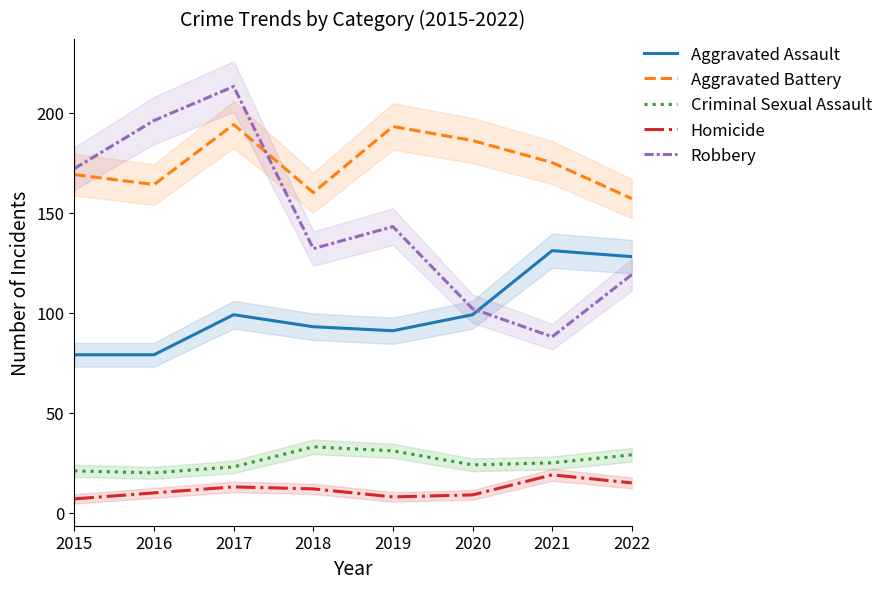

Where is Homicide nearest to the value 13?

2017